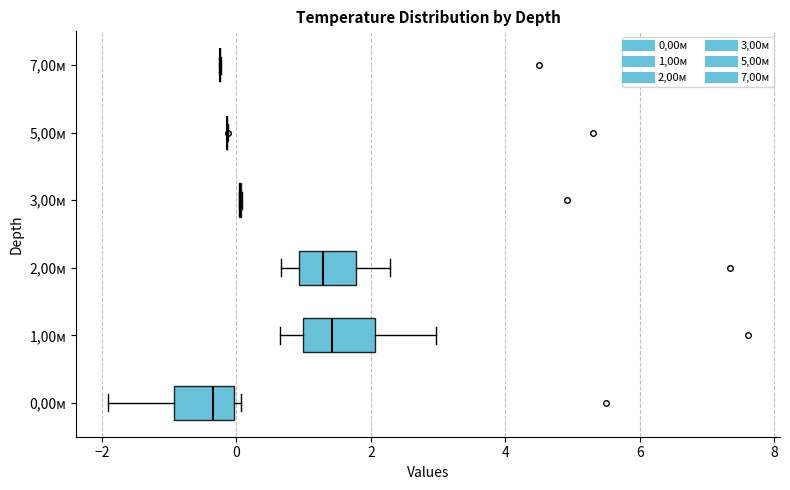

Reading bottom to top, read every box against the x-axis: the position of its median line, the range the box covers, and the ends of its whiskers. The values are not printed on the chart, so give them approximately, as read against the axis.

0,00м: median -0.4, box -1.0 to 0.0, whiskers -2.0 to 0.0 (just right of the box's right edge)
1,00м: median 1.4, box 1.0 to 2.0, whiskers 0.6 to 3.0
2,00м: median 1.2, box 1.0 to 1.8, whiskers 0.6 to 2.2
3,00м: box collapsed to a line at 0.0, whiskers 0.0 to 0.0
5,00м: box collapsed to a line at -0.2, whiskers -0.2 to -0.2
7,00м: box collapsed to a line at -0.2, whiskers -0.2 to -0.2